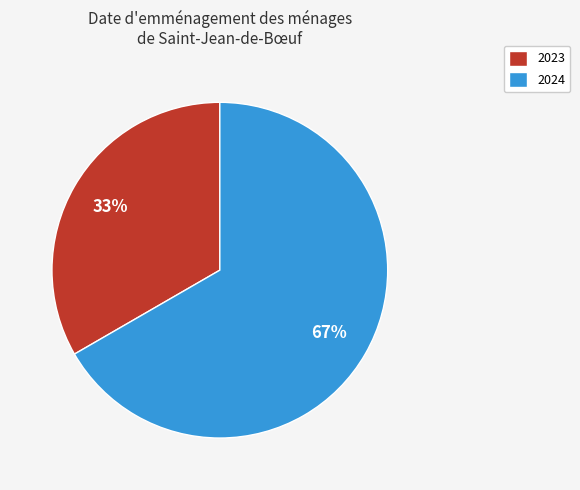

What is the smallest slice in the pie chart?

2023